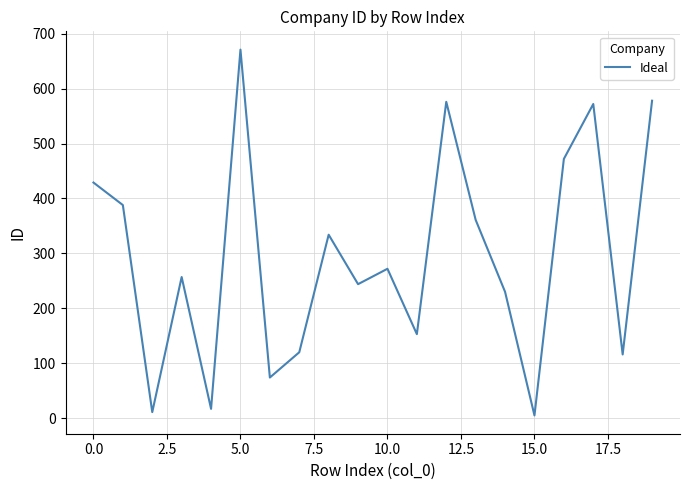

What is the difference between the maximum and minimum values?

666